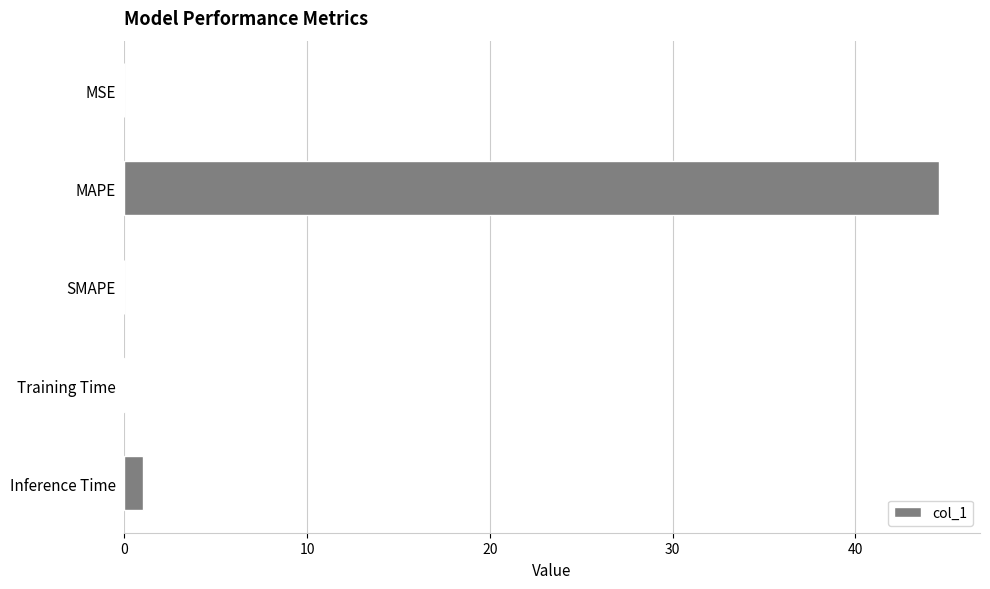

The chart shows a value of 1.0 at Inference Time. True or false?

True